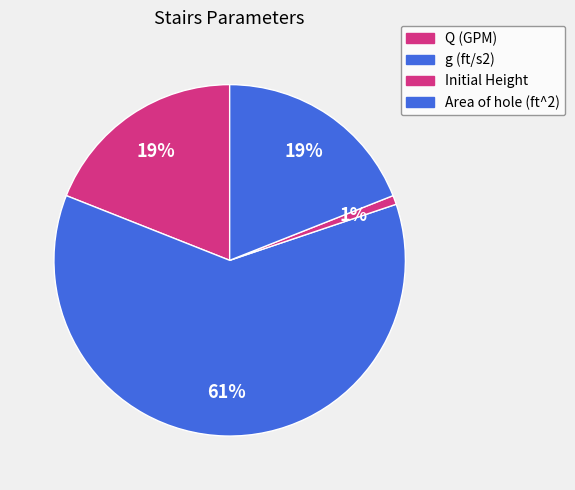

The Area of hole (ft^2) slice represents 19% of the pie. True or false?

True